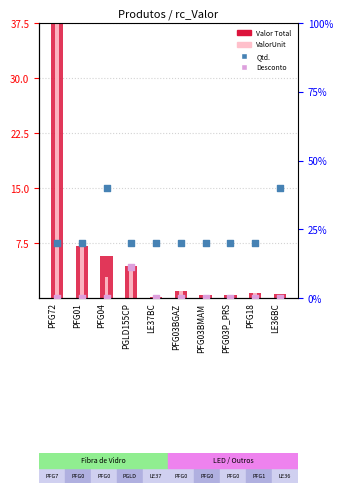

Which series reaches the minimum Y coordinate?

Desconto (rank)